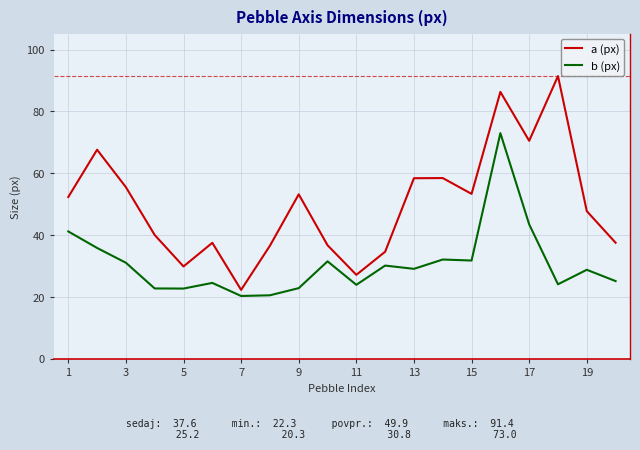

Which series has the widest spread of values?

a (px)